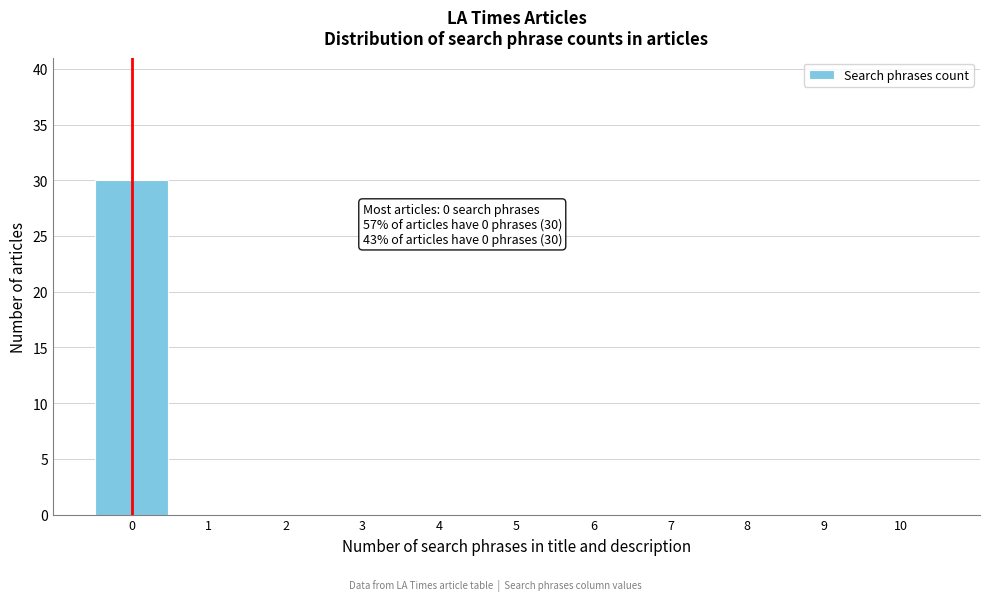

Over which range of the x-axis is the bar tallest?

-0.5 to 0.5